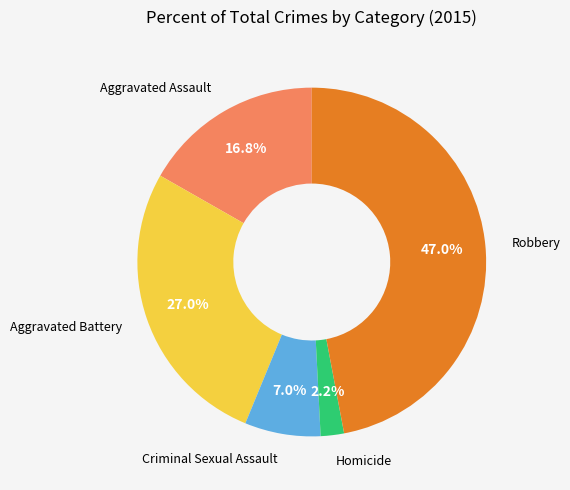

Is Criminal Sexual Assault the majority of the pie?

No